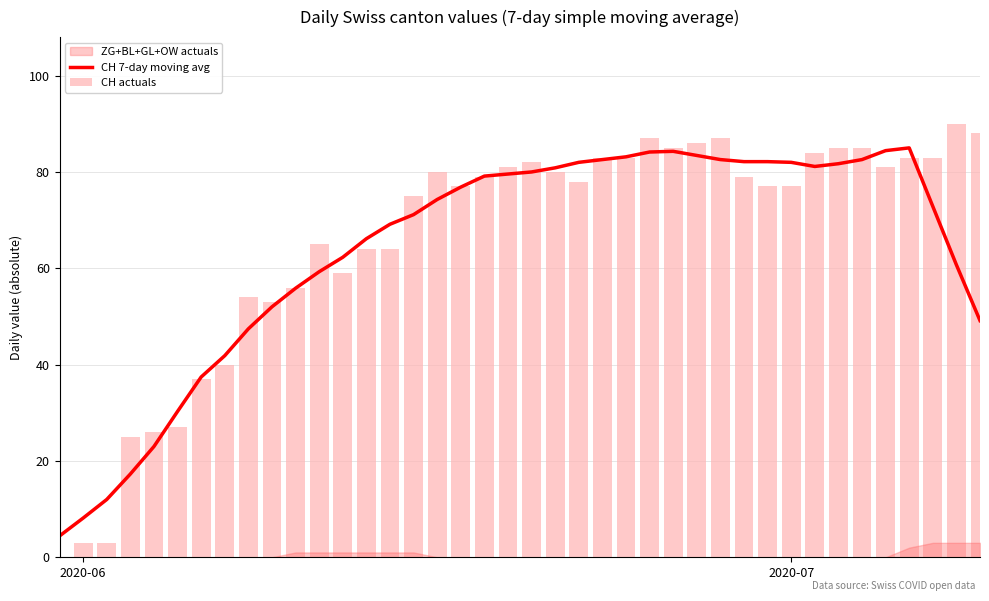

What is the highest value of the CH 7-day moving avg series?

85.0